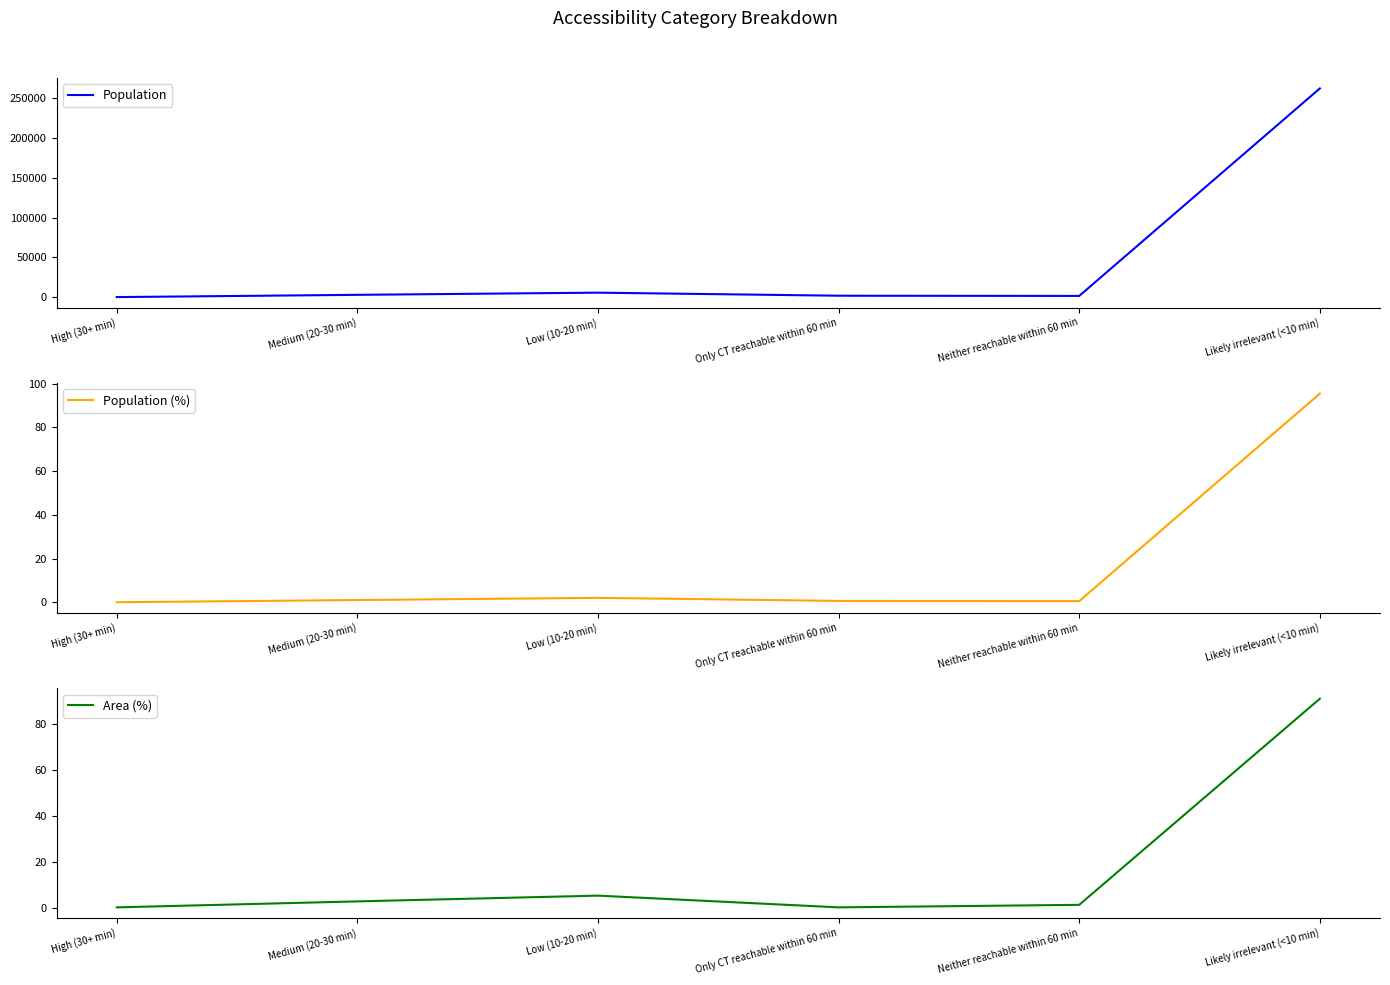

How many distinct data groups are displayed?

3